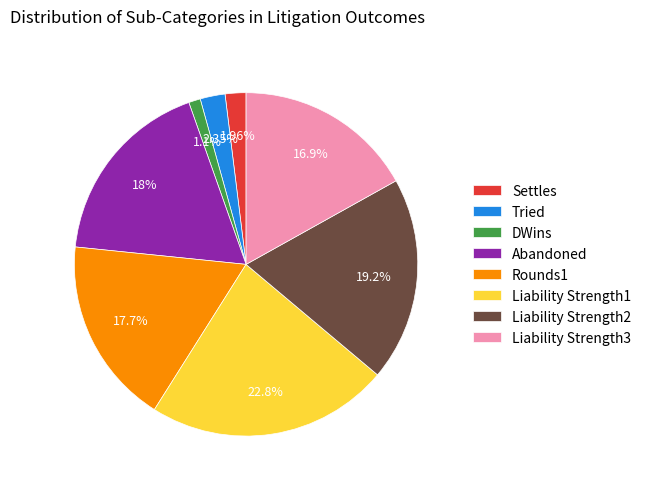

Is Rounds1 the majority of the pie?

No